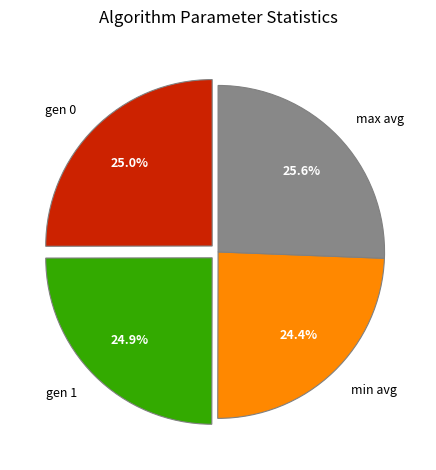

Do max avg and gen 0 together represent more than half of the pie?

Yes